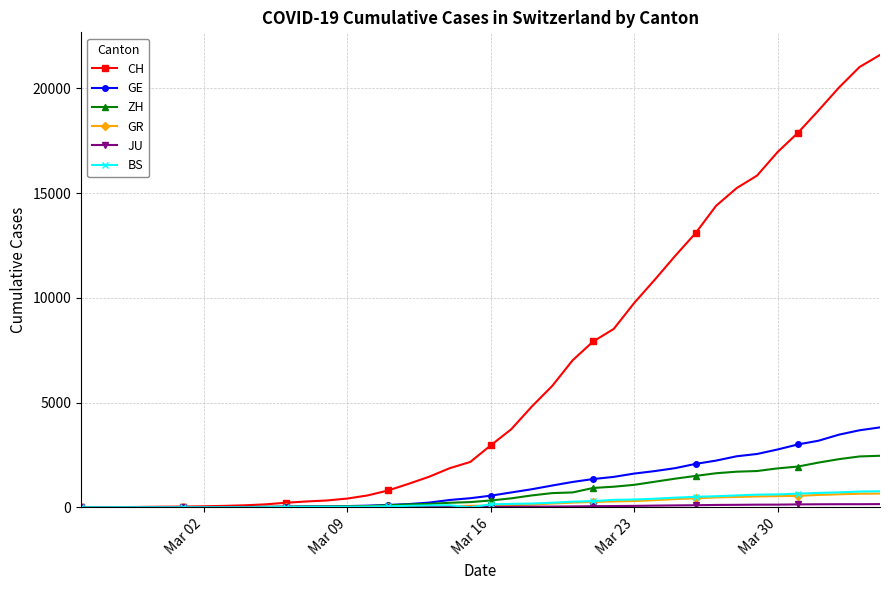

How many lines are shown in the chart?

6